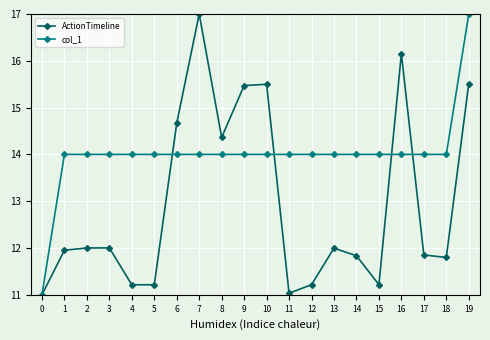

True or false: ActionTimeline has more than 2 points higher than both neighbors.

True